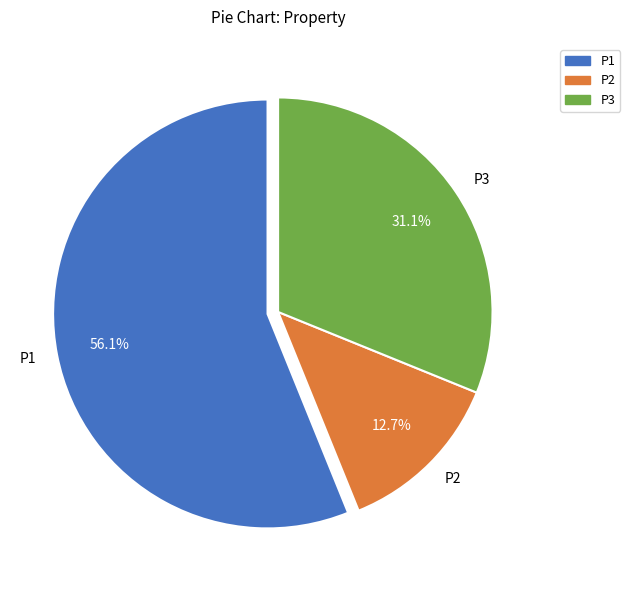

Which has a higher value, P1 or P3?

P1